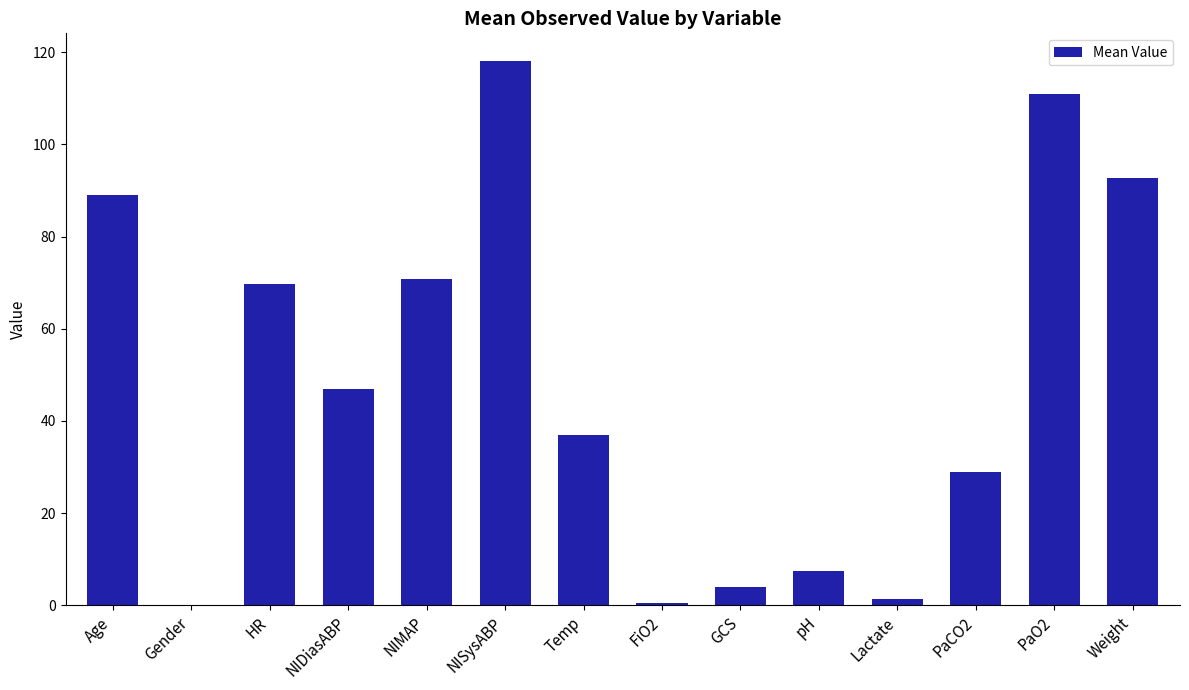

The value at NIDiasABP is 10.8. True or false?

False